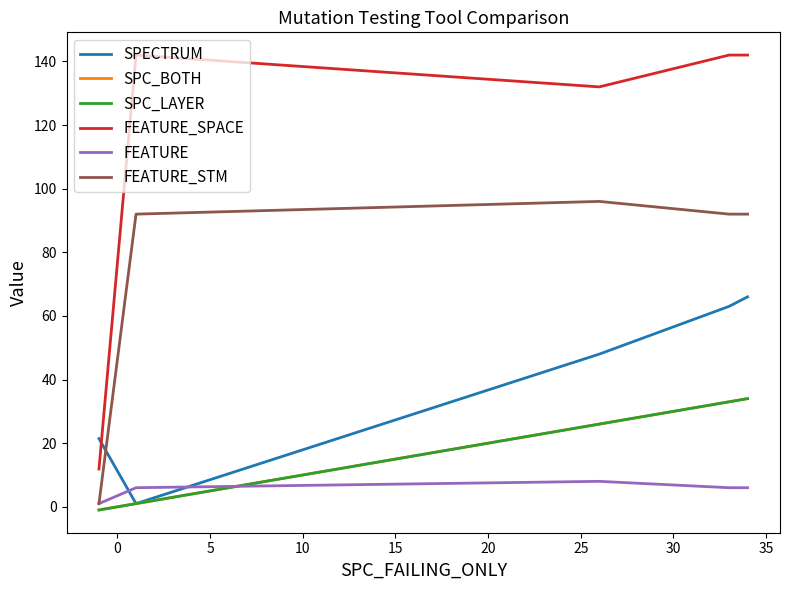

Does the chart display data point markers on the line(s)?

No